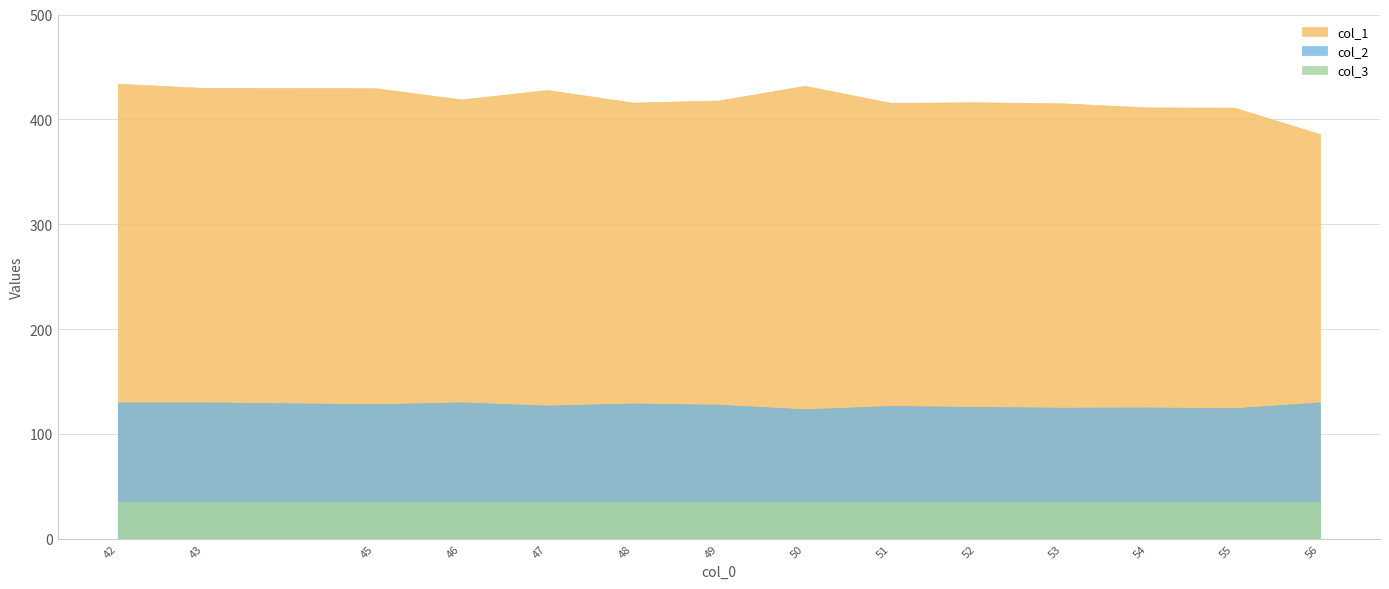

Which has a higher value, 46 or 42?

42